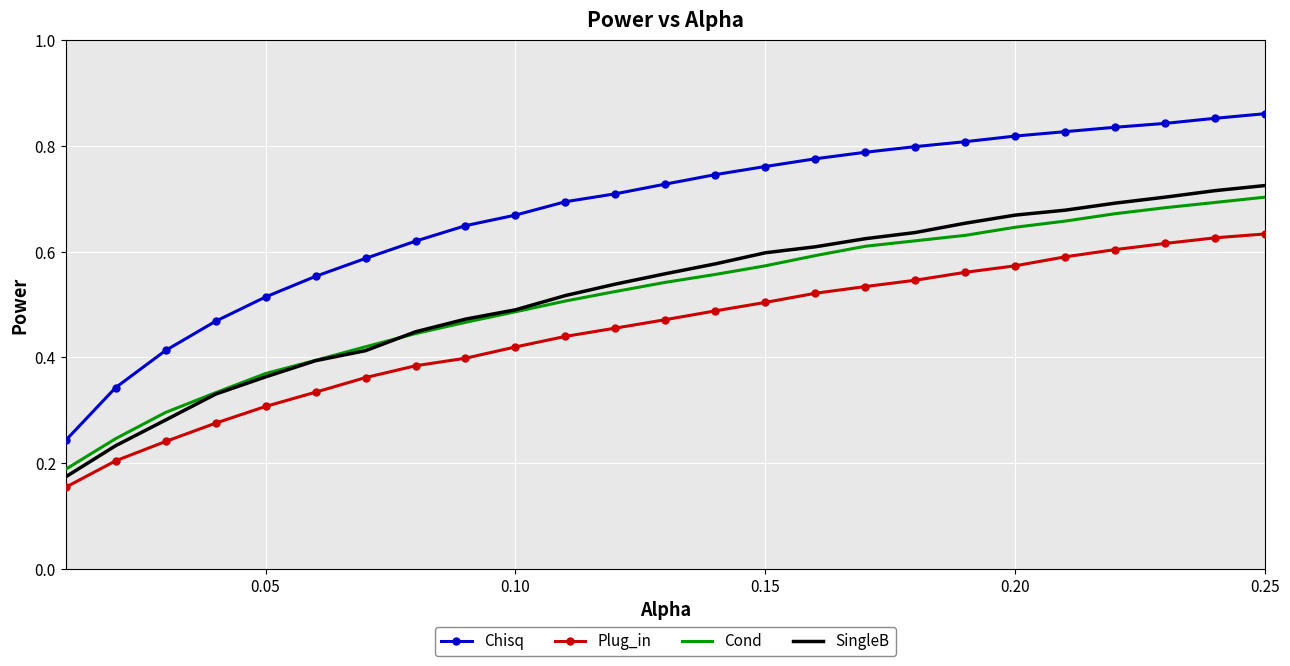

True or false: Chisq and Plug_in cross at least once.

False